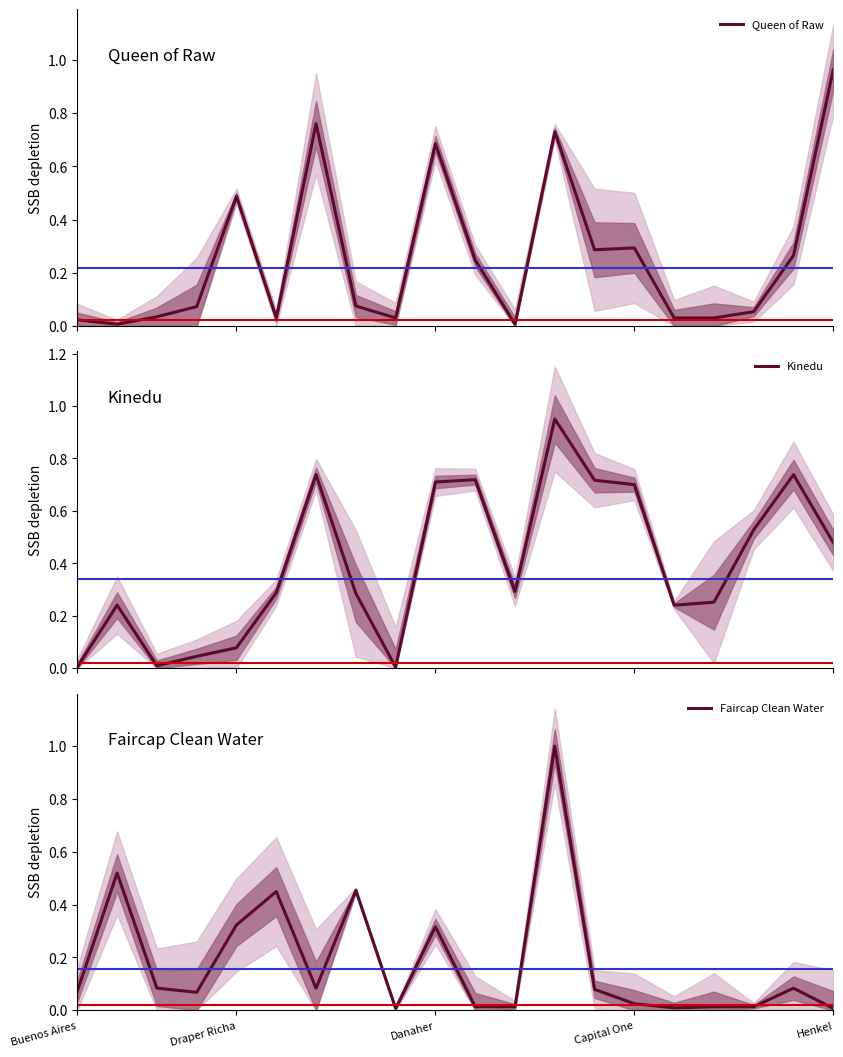

In Kinedu, how many points are higher than both neighbors (excluding endpoints)?

5